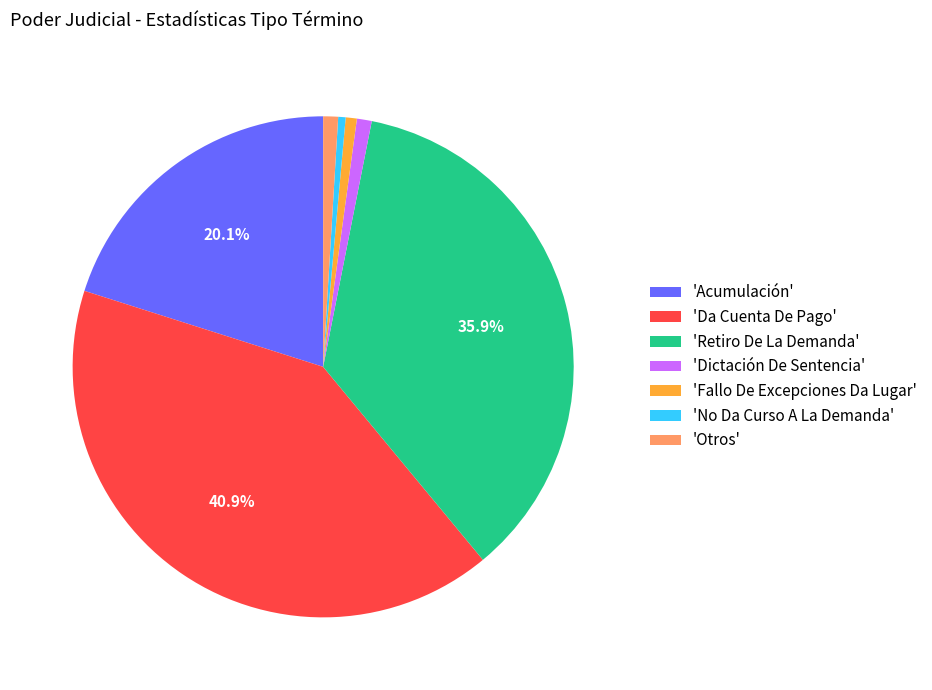

Is there a majority slice in this chart?

No